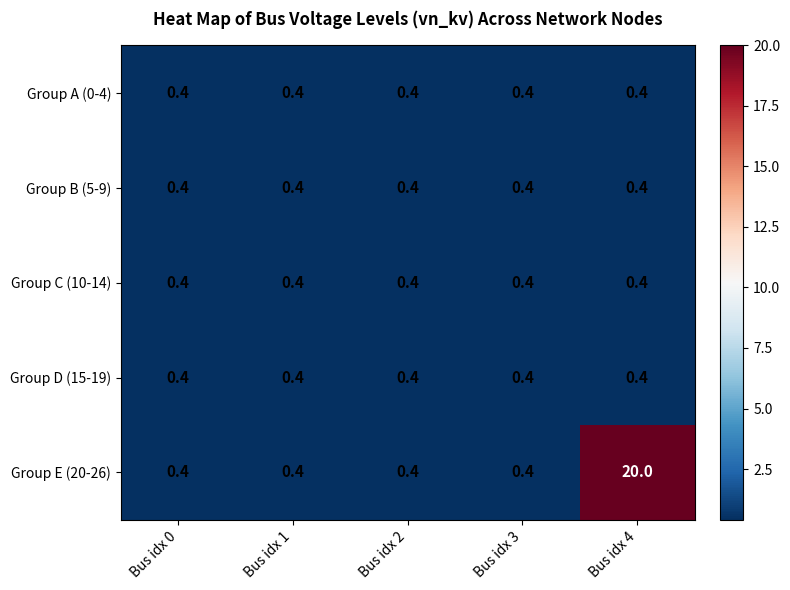

Which label corresponds to the largest value in the chart?

Bus idx 4